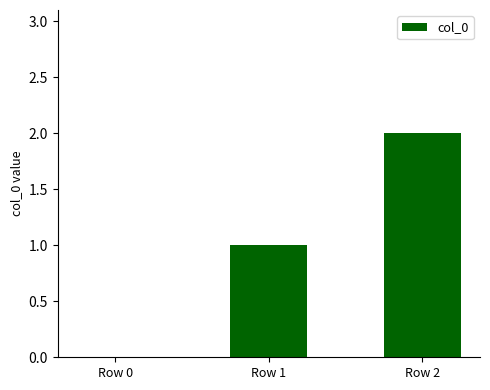

What is the change in value from Row 0 to Row 2?

+2